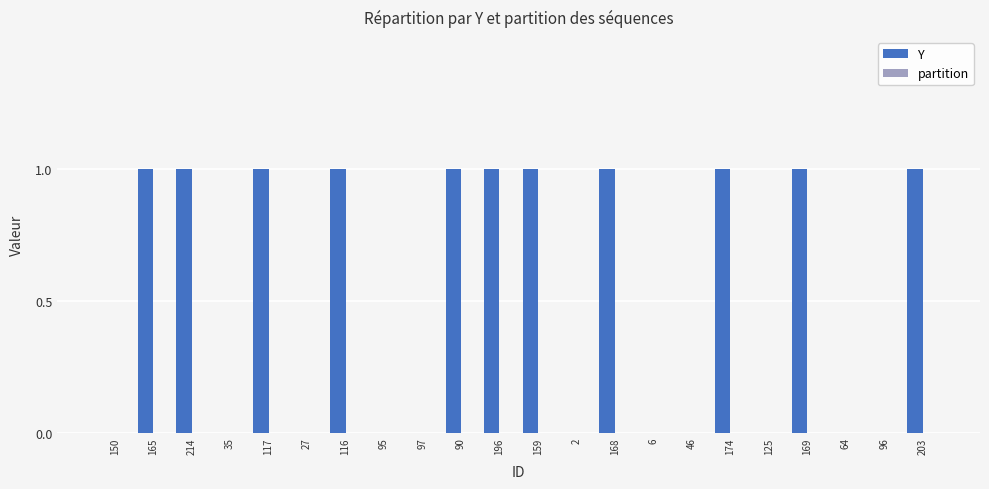

Are the bars horizontal?

No